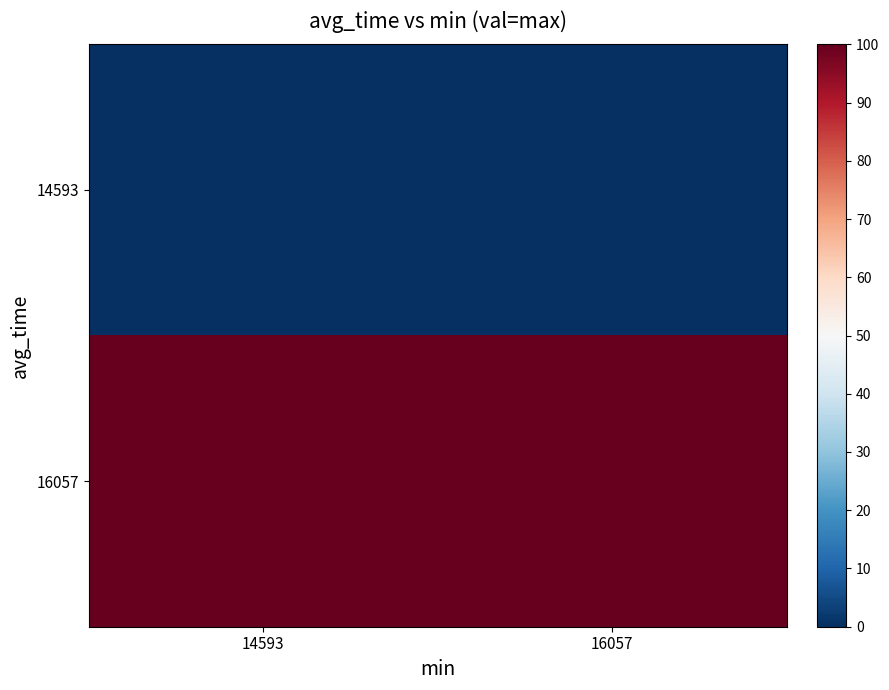

Which series has the widest spread of values?

14593